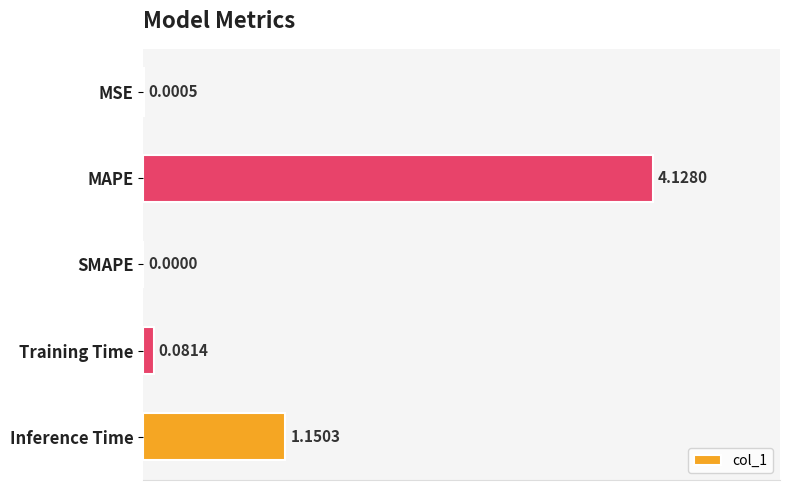

Which label corresponds to the largest value in the chart?

MAPE